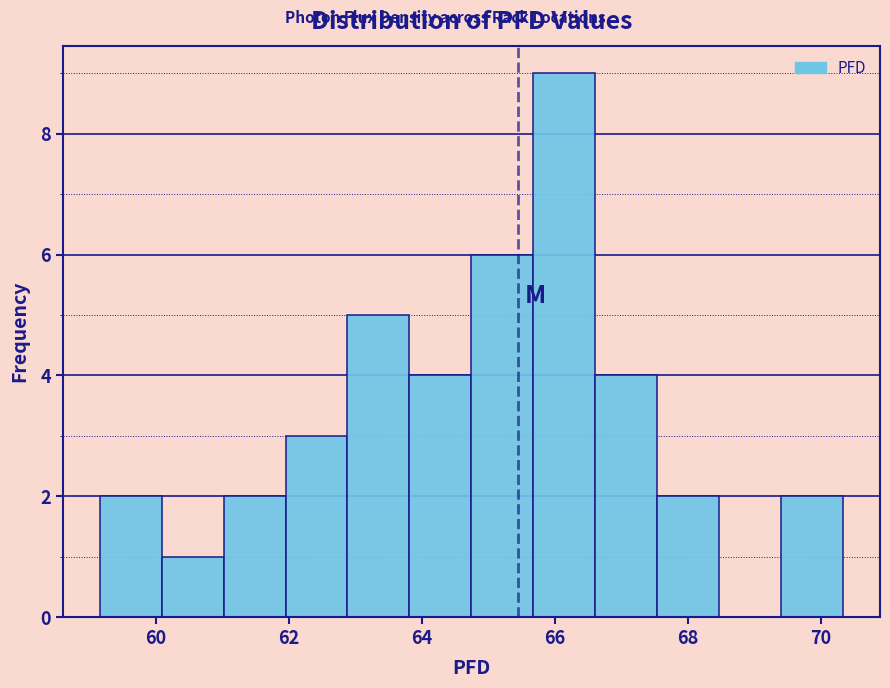

What is the height of the bar covering 67.6 to 68.4 on the x-axis? Neither the bar edges nor the heights are printed on the chart, so give them approximately, as read against the axes.

2